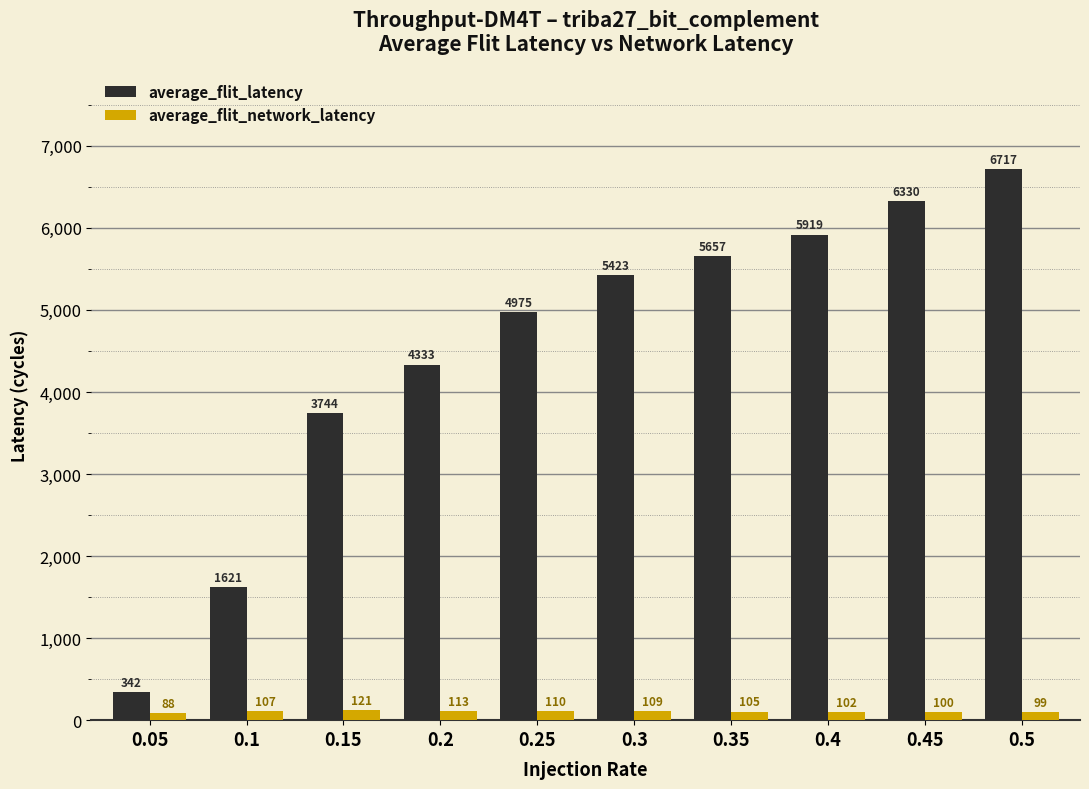

What position from the left is 0.05?

1